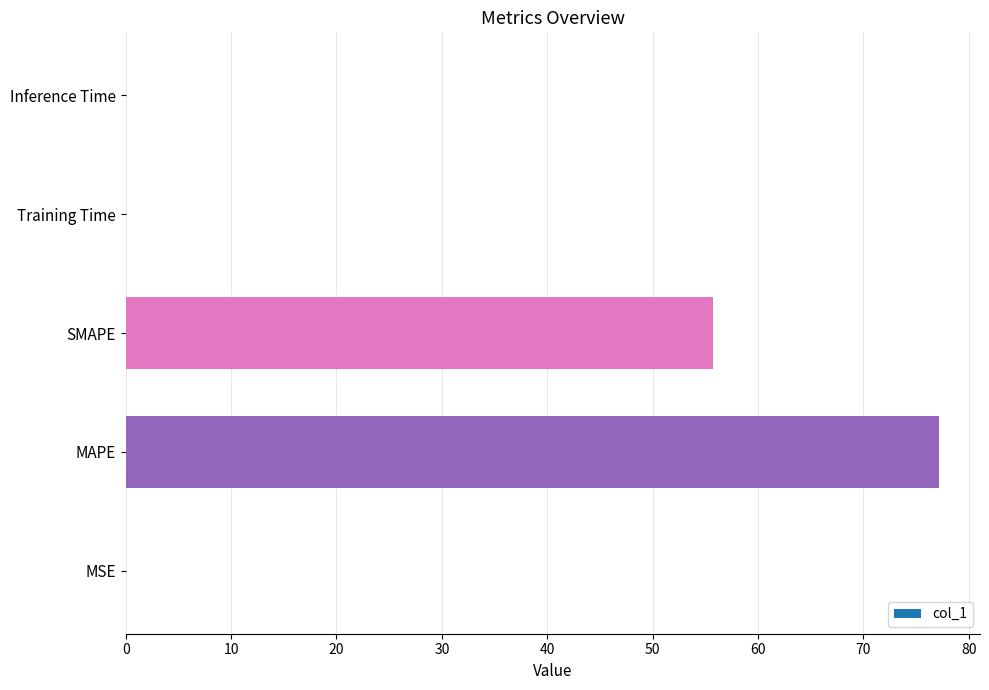

The chart shows a value of 32.9 at MAPE. True or false?

False